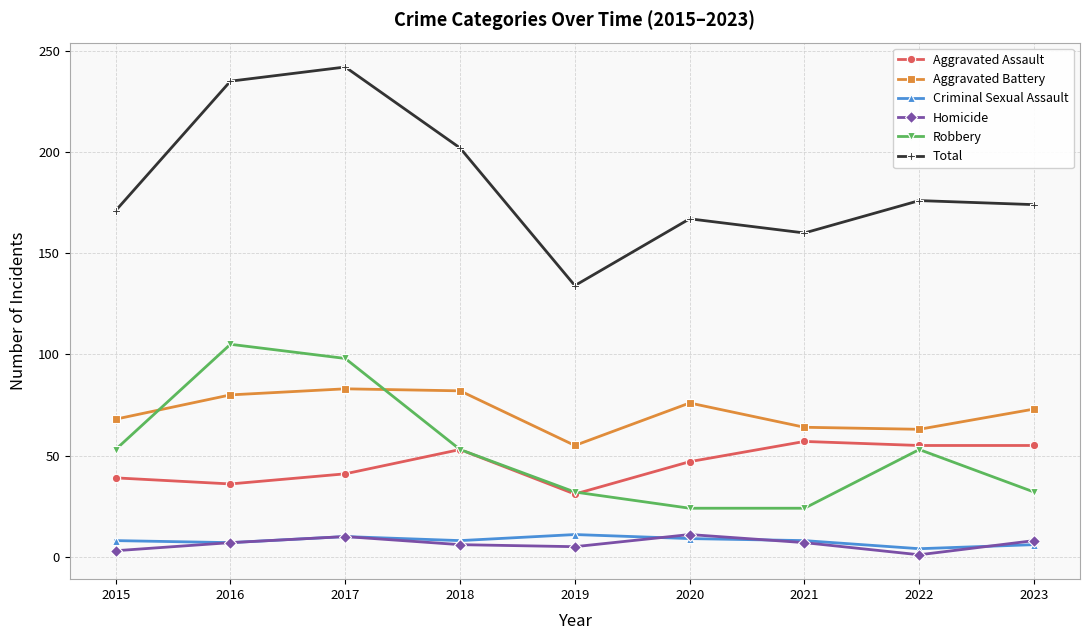

What is the maximum value shown in the chart?

242